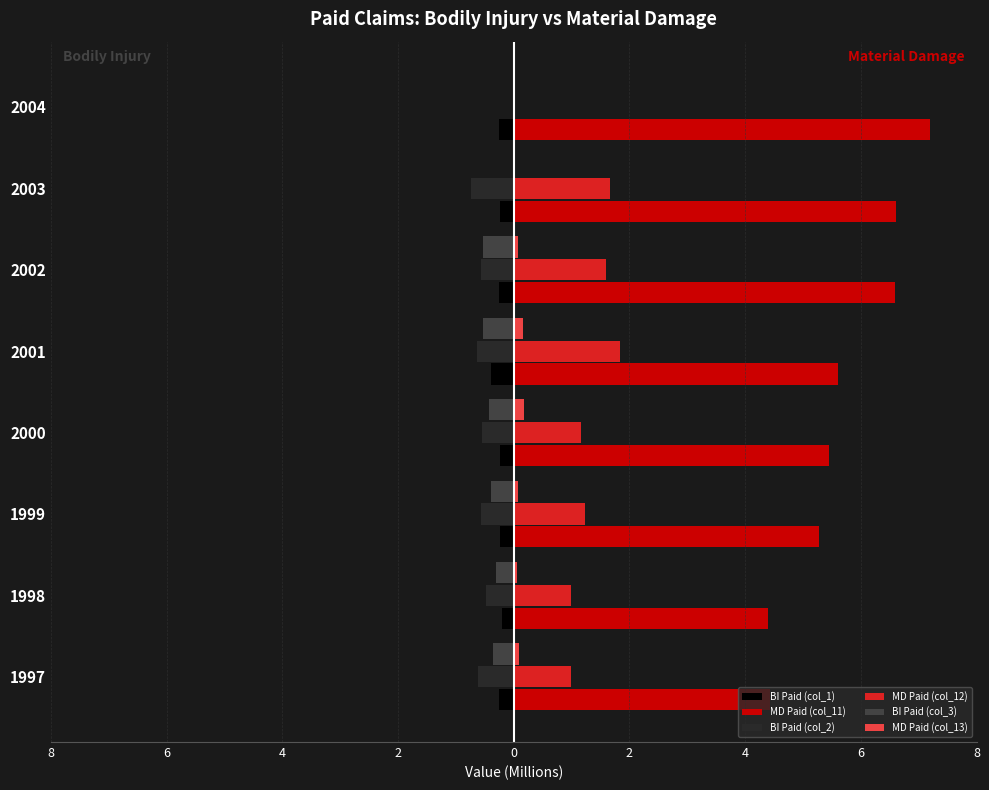

How many data points in MD Paid (col_11) are less than 5?

2